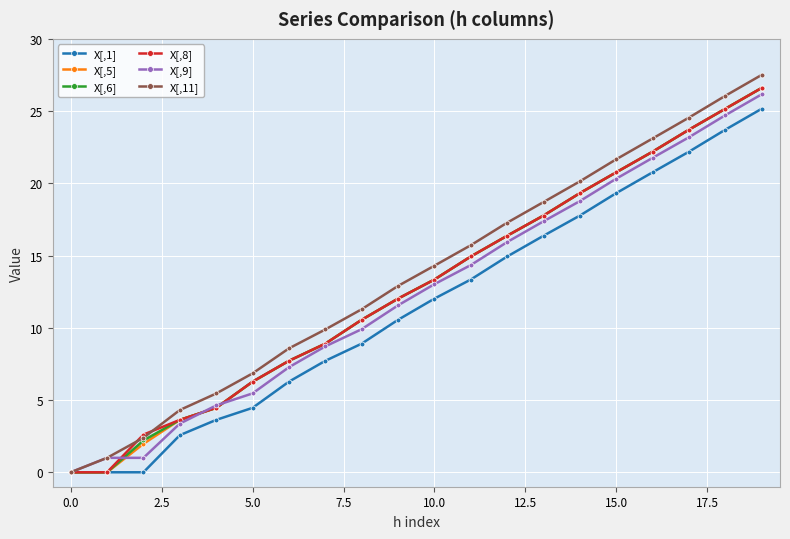

True or false: X[,5] has more than 1 interior local peaks.

False